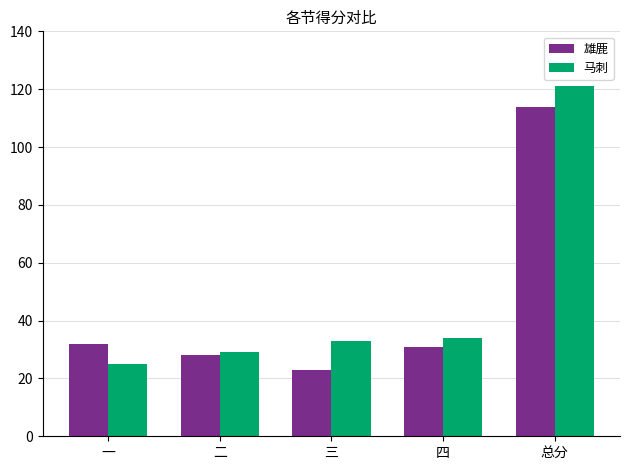

How many data points does each series have?

5